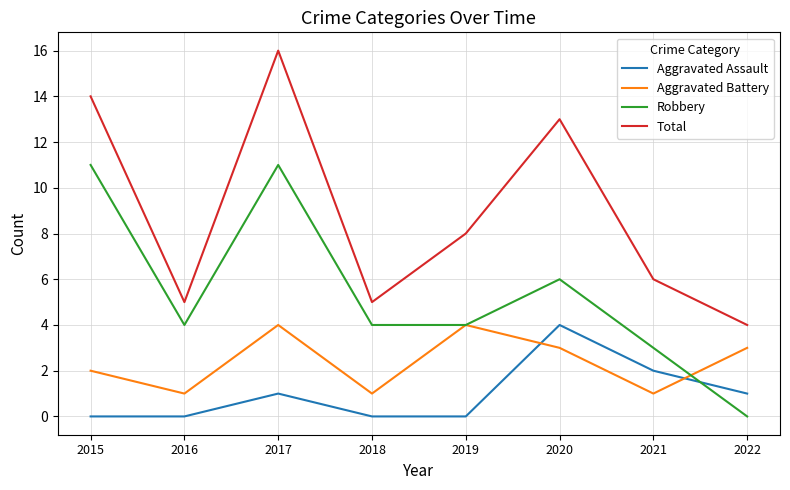

How many lines are shown in the chart?

4